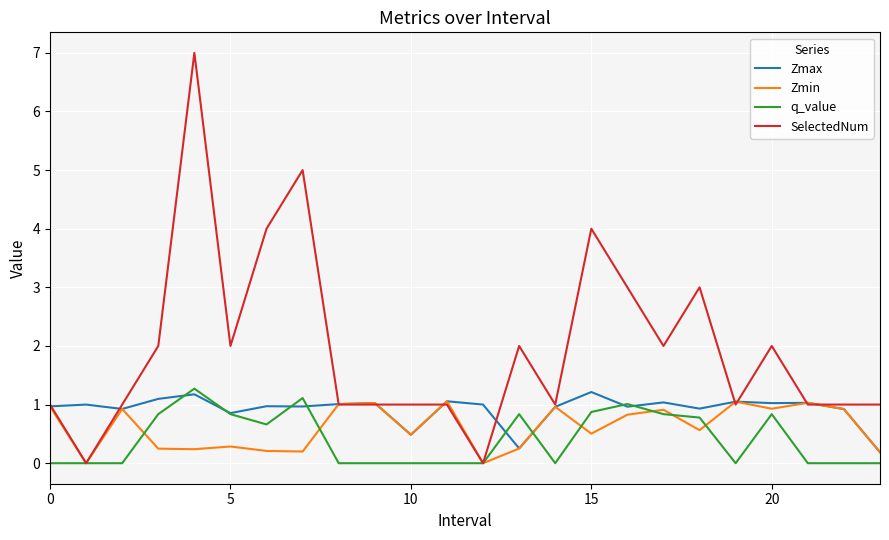

What is the greatest value displayed?

7.0